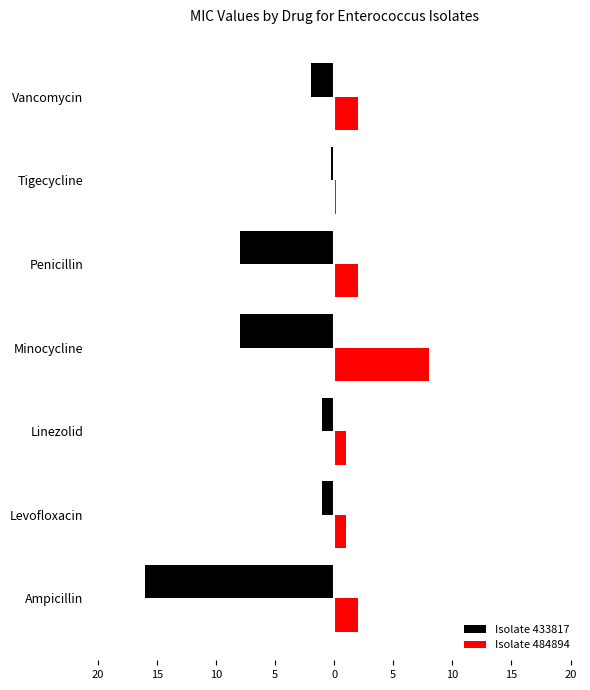

What are all the series names shown in the legend?

Isolate 433817, Isolate 484894